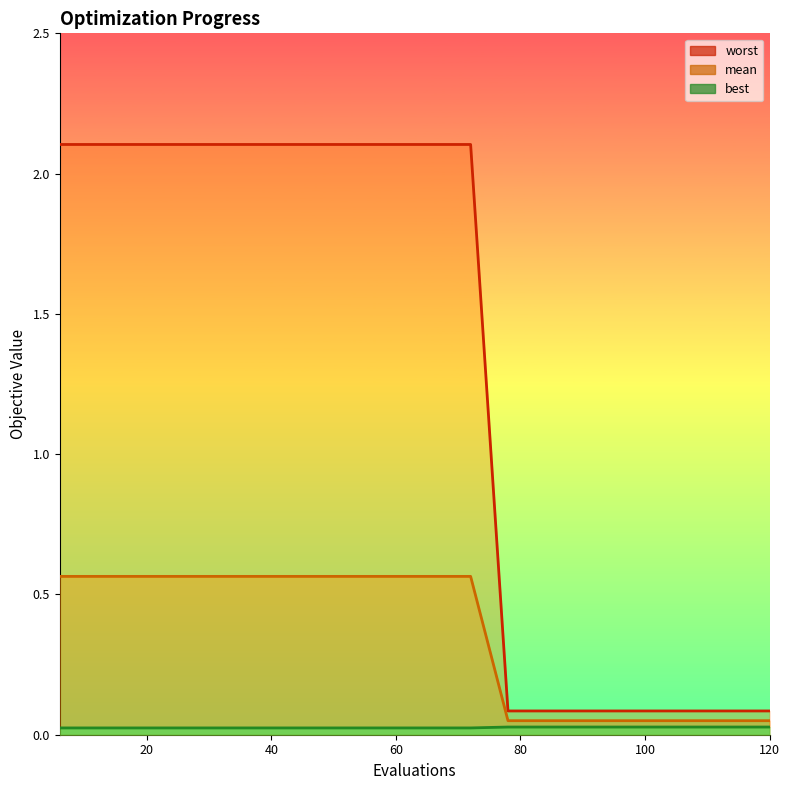

How many categories are shown in the chart?

20